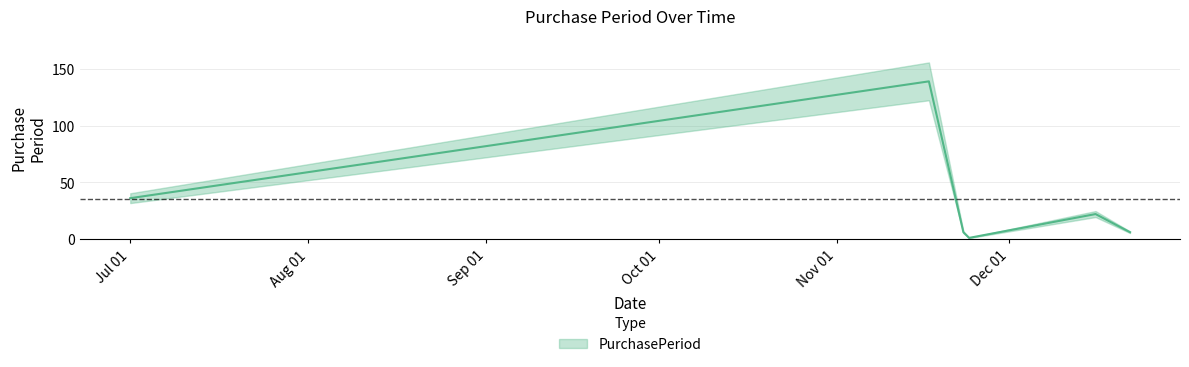

How many values are below 22?

3